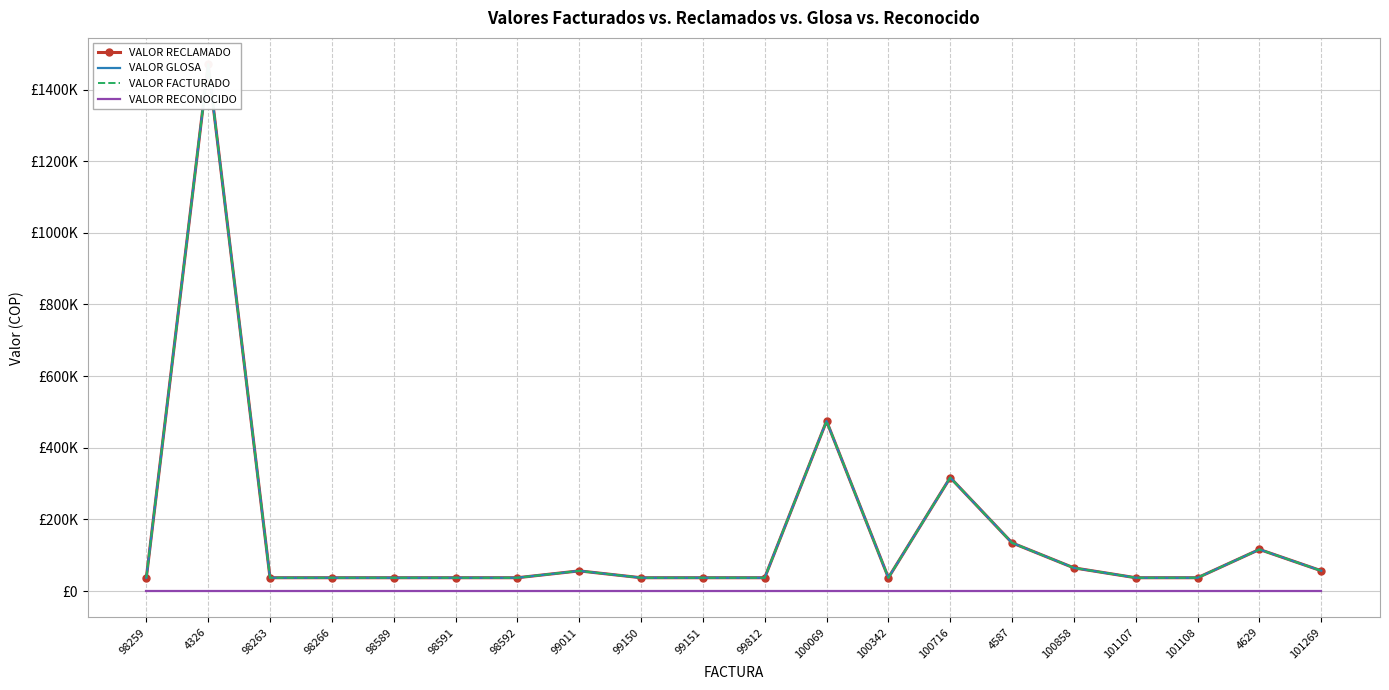

What are all the series names shown in the legend?

VALOR RECLAMADO, VALOR GLOSA, VALOR FACTURADO, VALOR RECONOCIDO